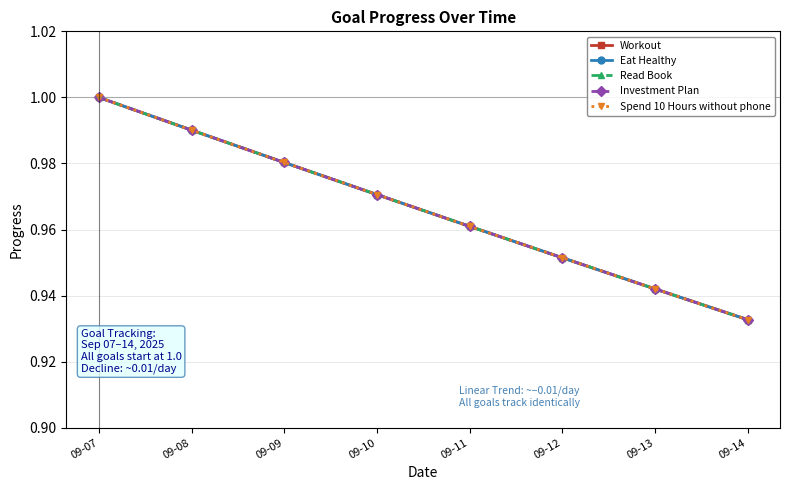

Which series has the largest range (max minus min)?

Workout